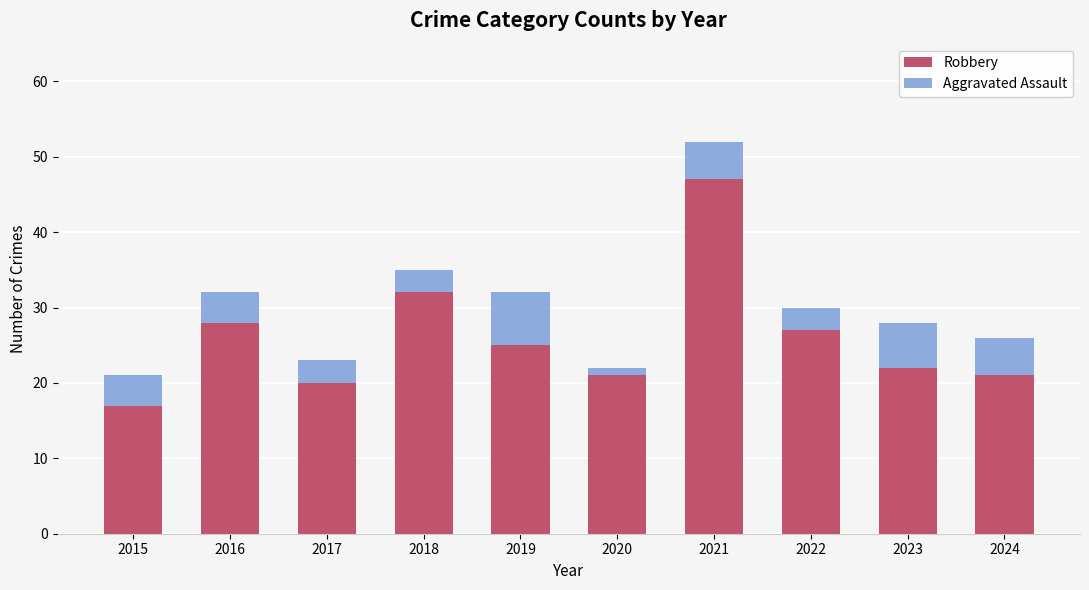

Reading left to right, what are the values for Robbery?

2015=17	2016=28	2017=20	2018=32	2019=25	2020=21	2021=47	2022=27	2023=22	2024=21